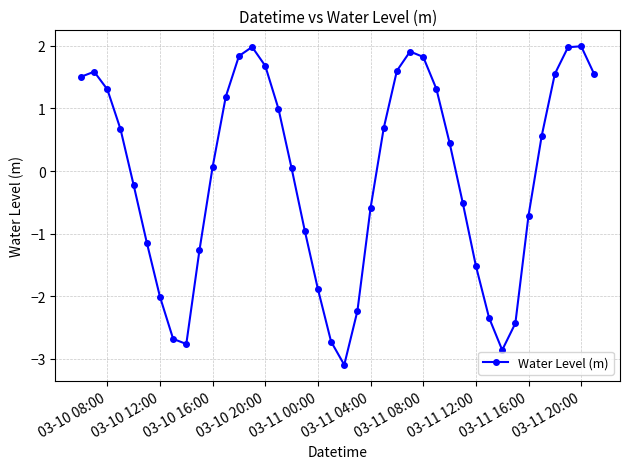

How many points are lower than both their immediate neighbors (excluding endpoints)?

3